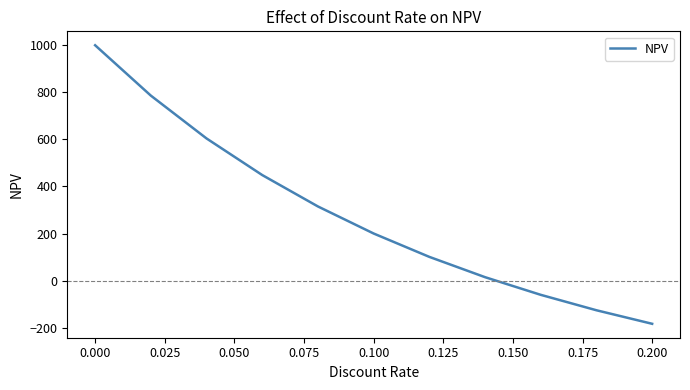

What is the difference between the maximum and minimum values?

1183.7